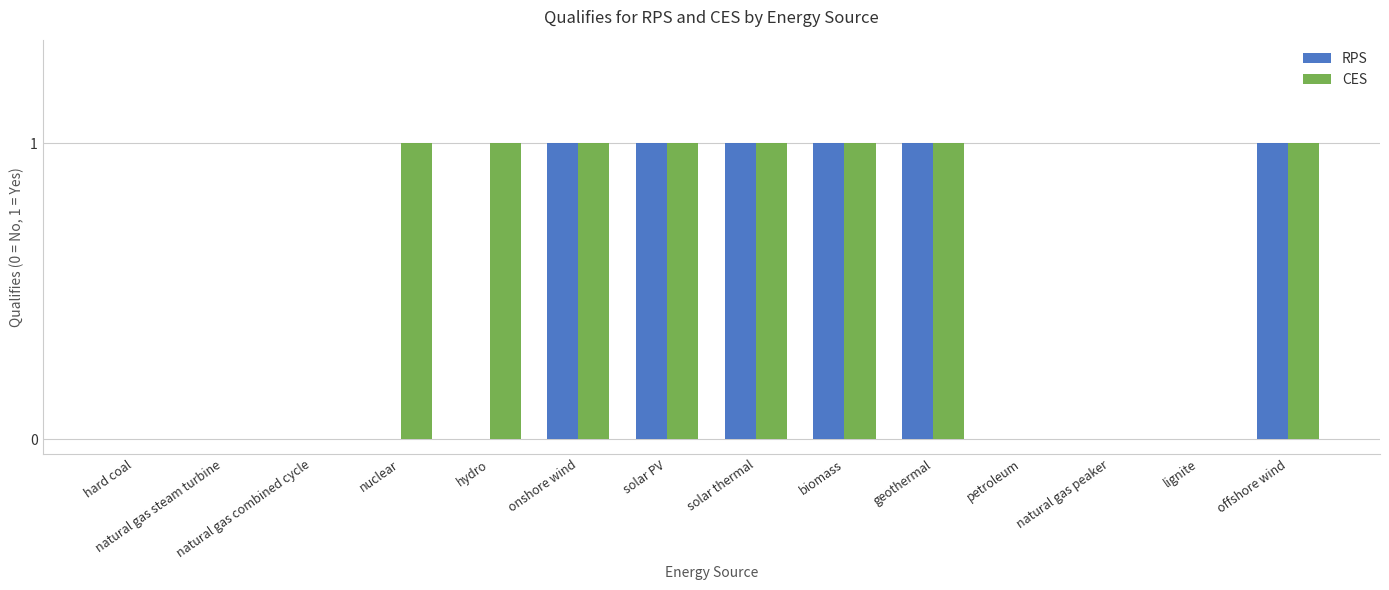

How many CES values are between 0 and 1?

14